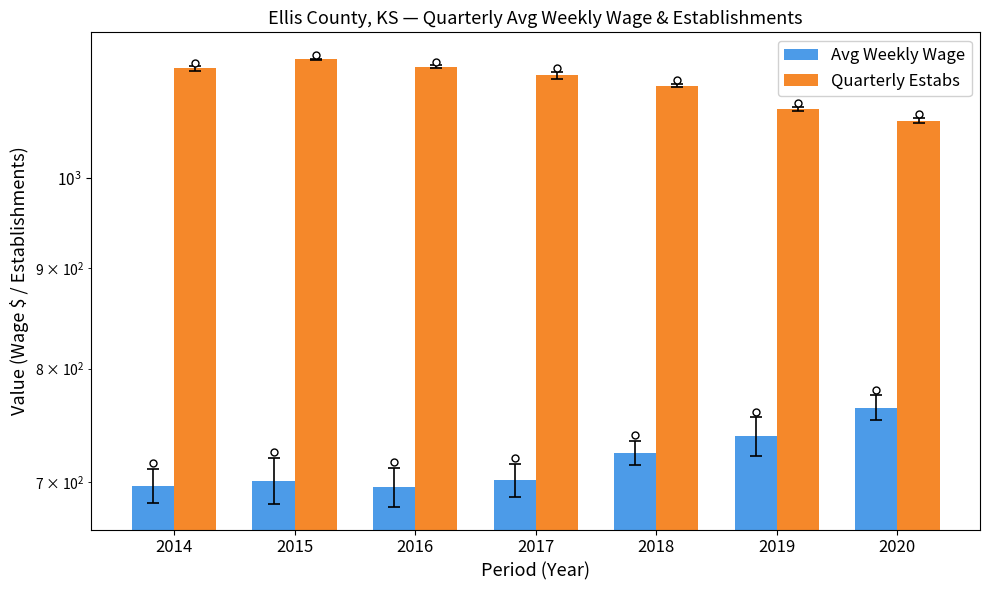

What is the average value of the Quarterly Estabs series?

1118.0